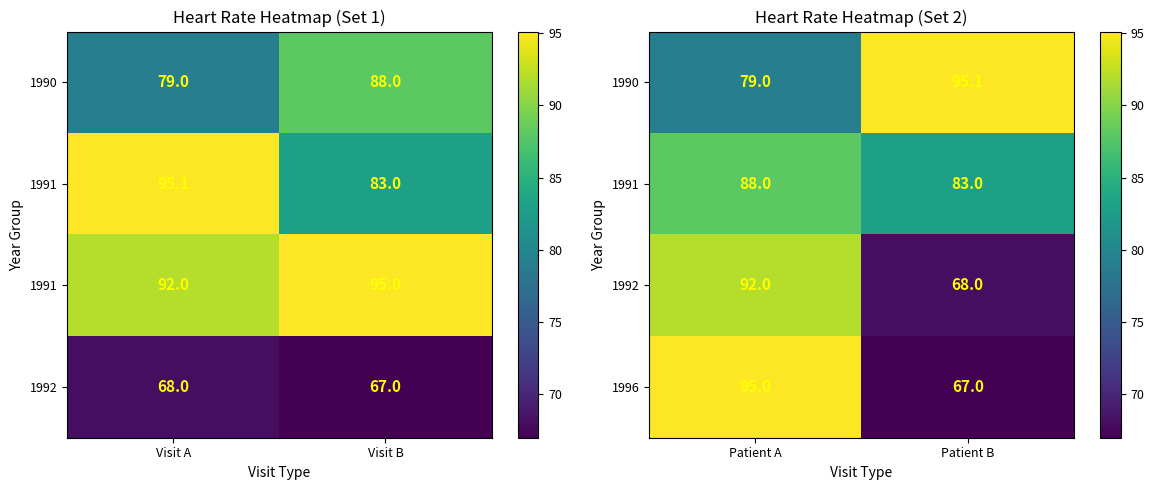

Is it true that 1996 equals 95.0 at Patient A?

True